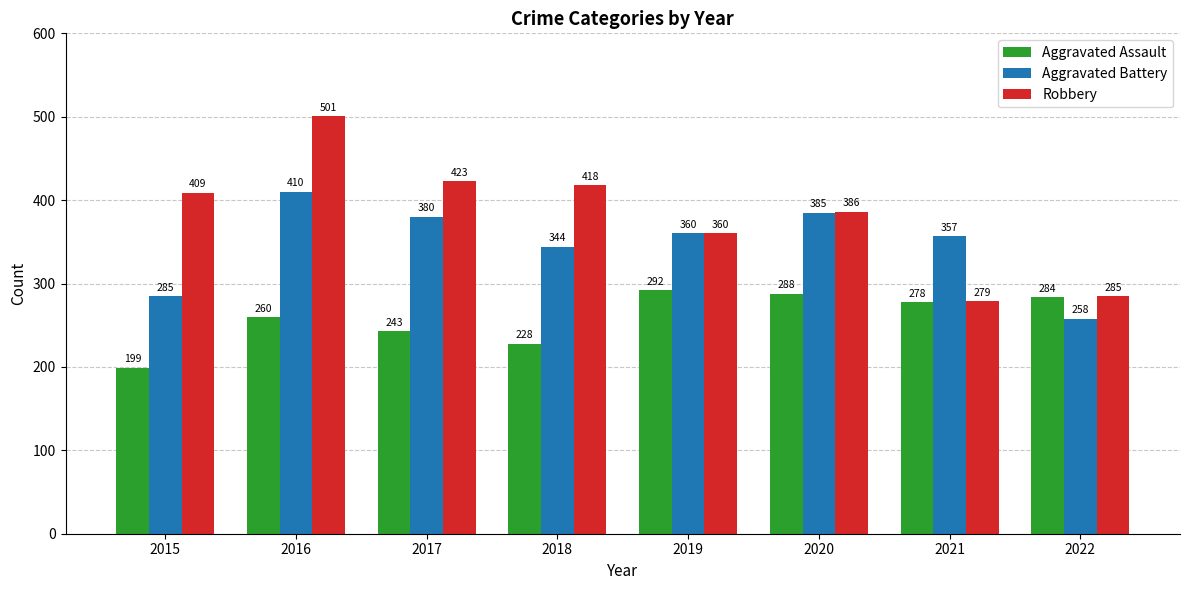

Reading right to left, what are all the values shown in this chart?

Aggravated Assault: 2022=284	2021=278	2020=288	2019=292	2018=228	2017=243	2016=260	2015=199
Aggravated Battery: 2022=258	2021=357	2020=385	2019=360	2018=344	2017=380	2016=410	2015=285
Robbery: 2022=285	2021=279	2020=386	2019=360	2018=418	2017=423	2016=501	2015=409